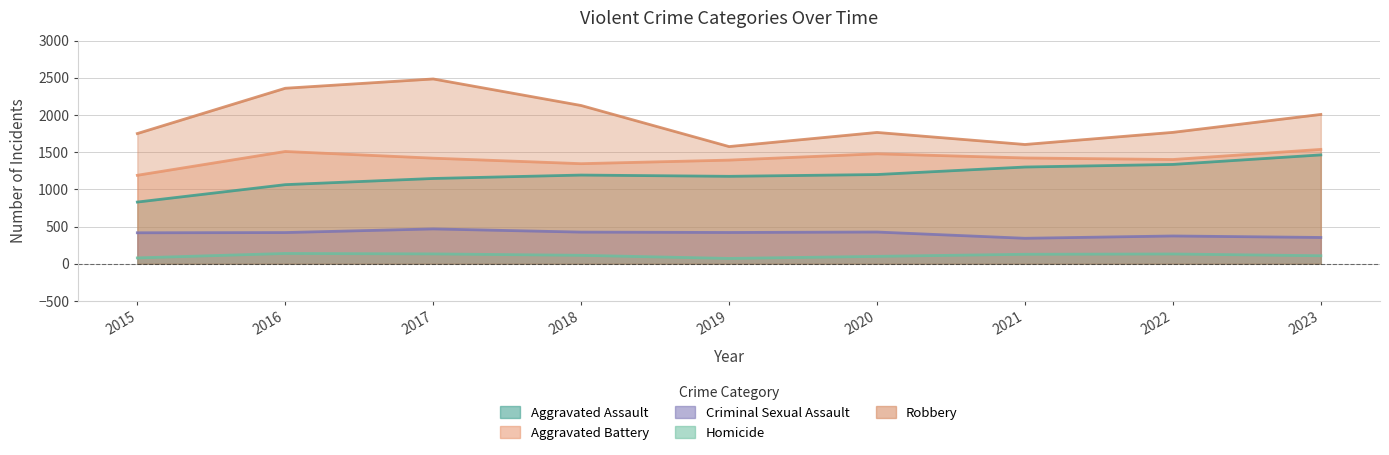

How many data points in Homicide are less than 113?

4